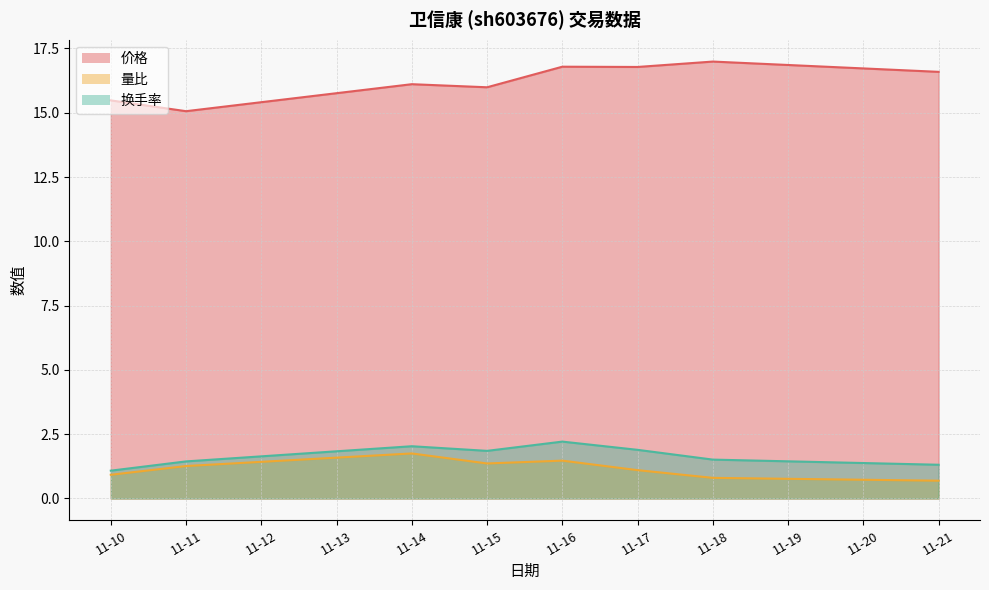

Where is the first local maximum for 量比?

11-14